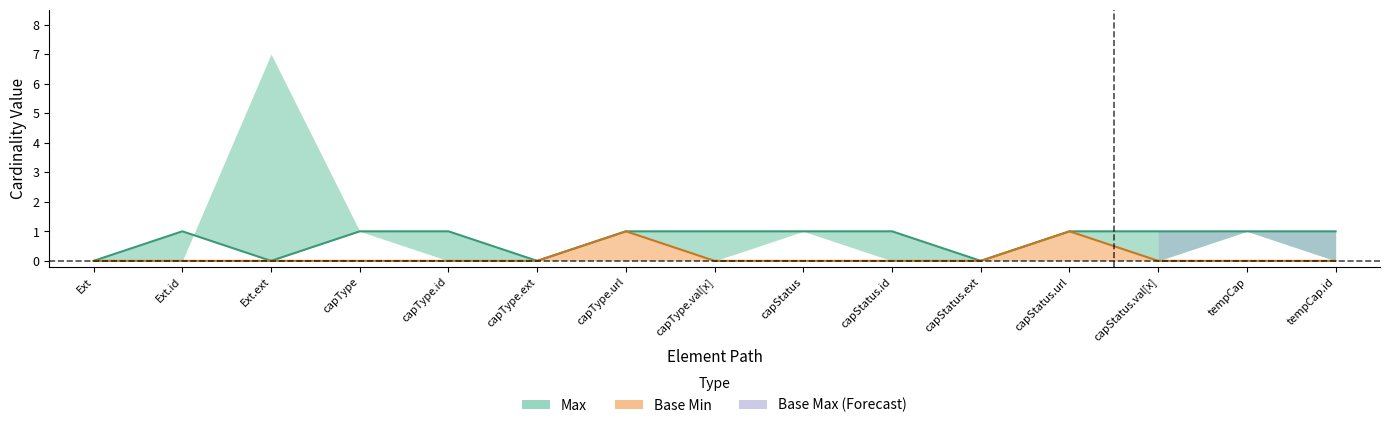

True or false: Base Min has a value of 0 at capType.ext.

True